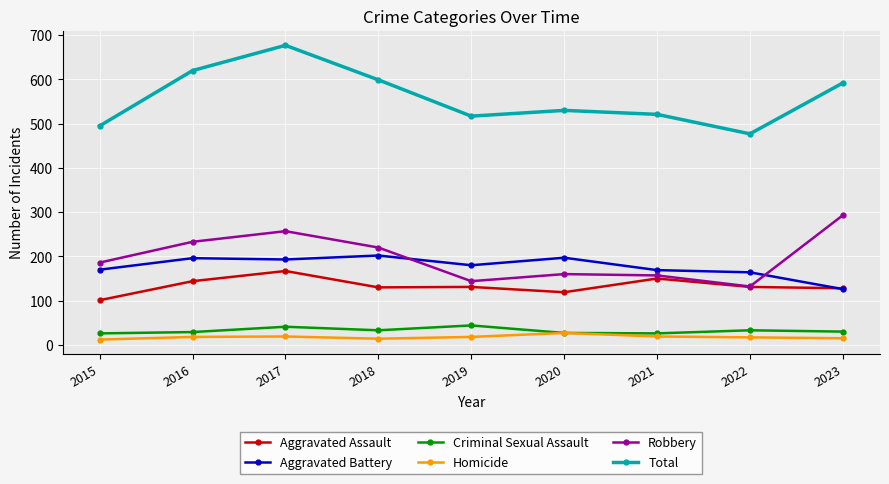

What is the difference between the highest and lowest values at 2019?

499